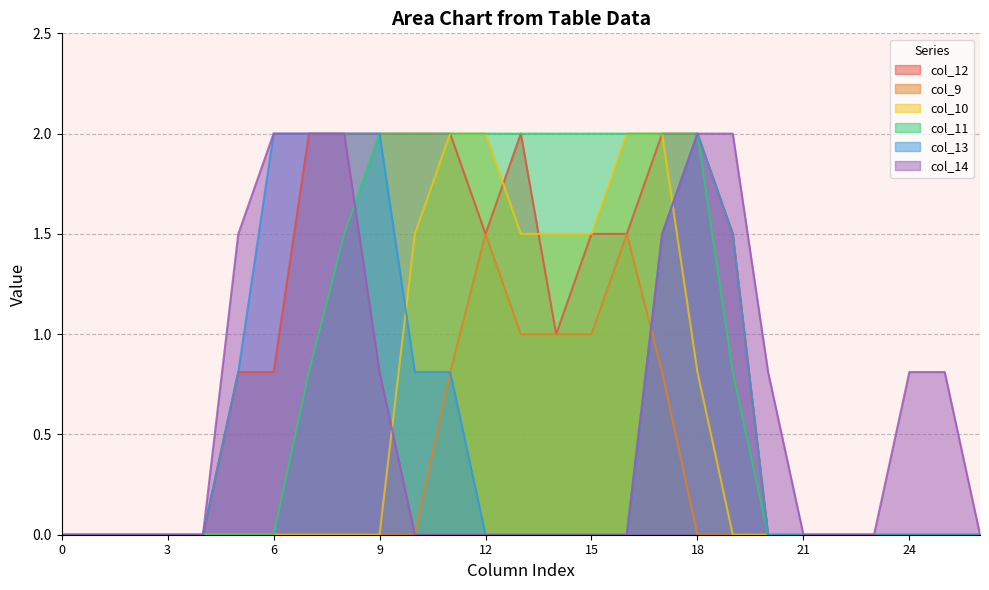

What is the sum of all col_14 values?

16.2